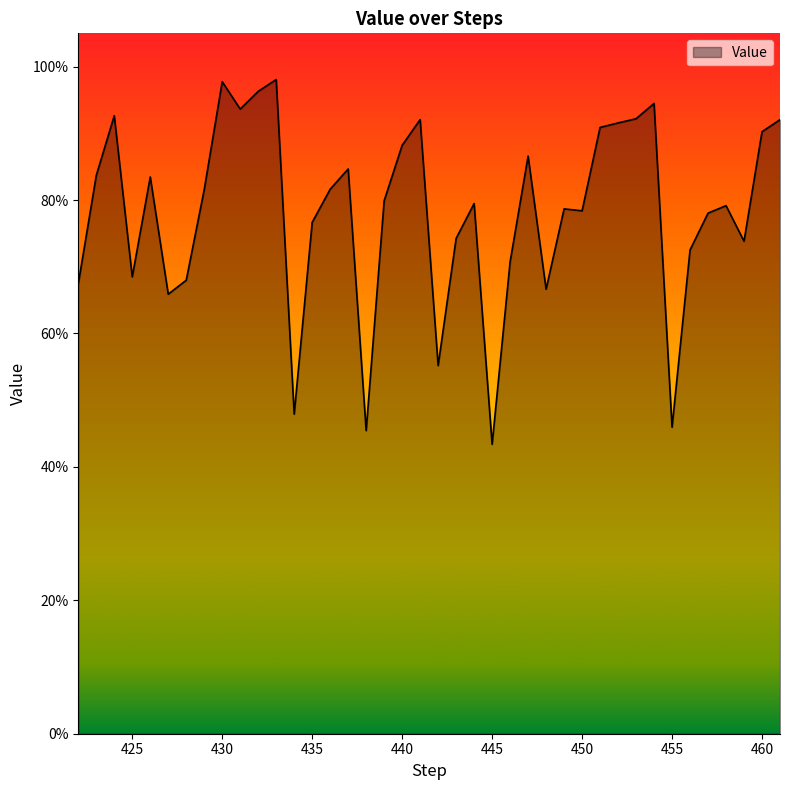

How many points are lower than both their immediate neighbors (excluding endpoints)?

11